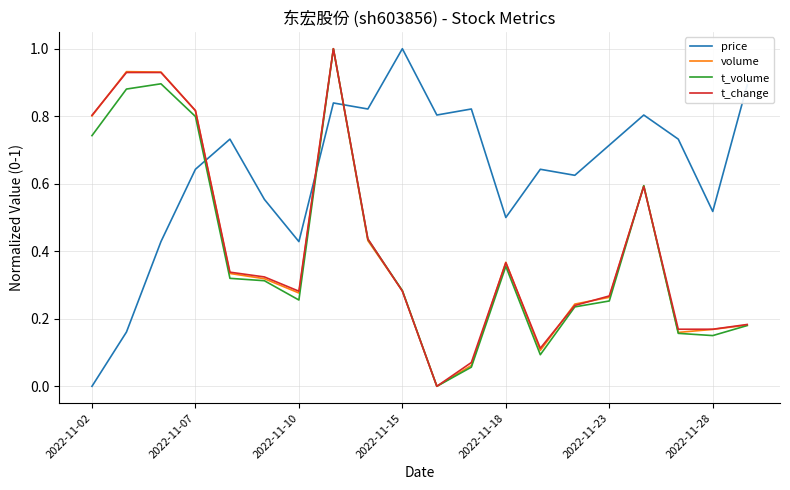

What is the maximum value shown in the chart?

1.0